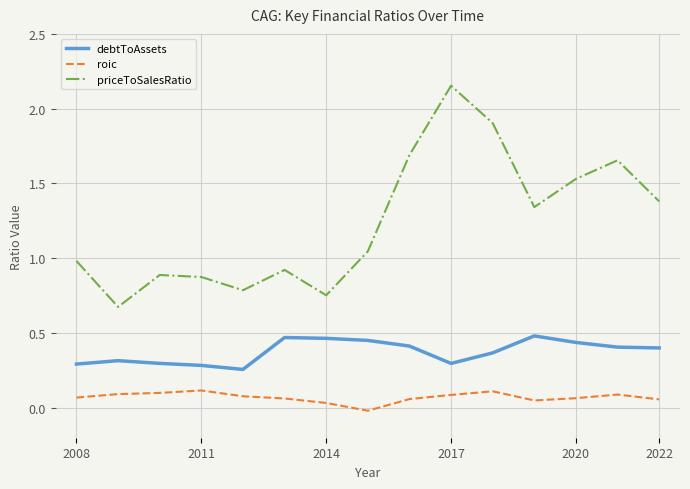

True or false: roic and debtToAssets cross at least once.

False